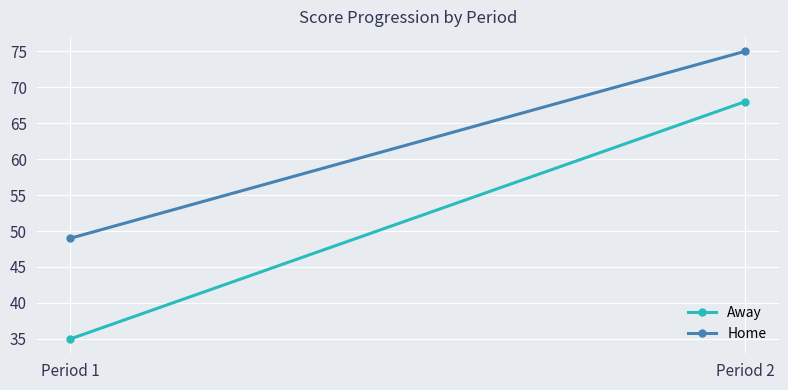

What is the sum of all Home values?

124